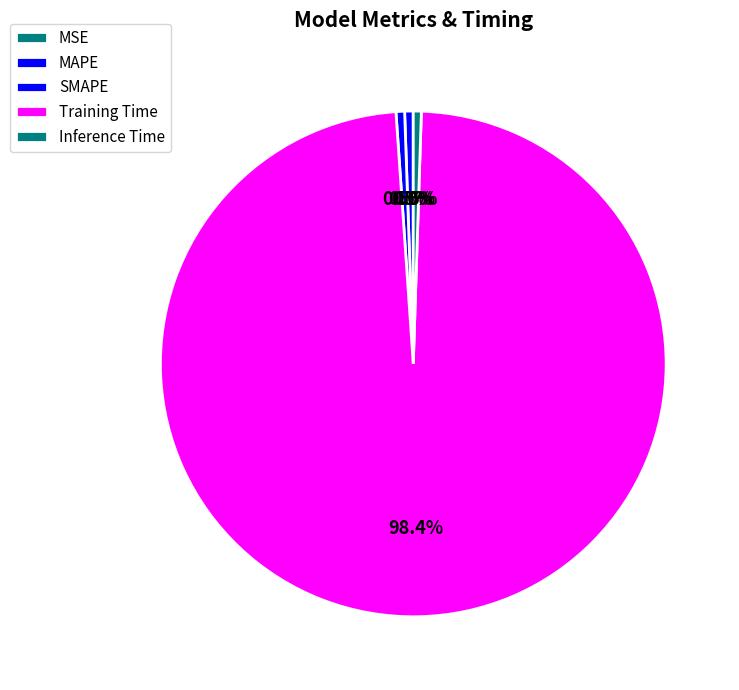

To the nearest percent, what is the difference between the largest and smallest slice percentages?

98%